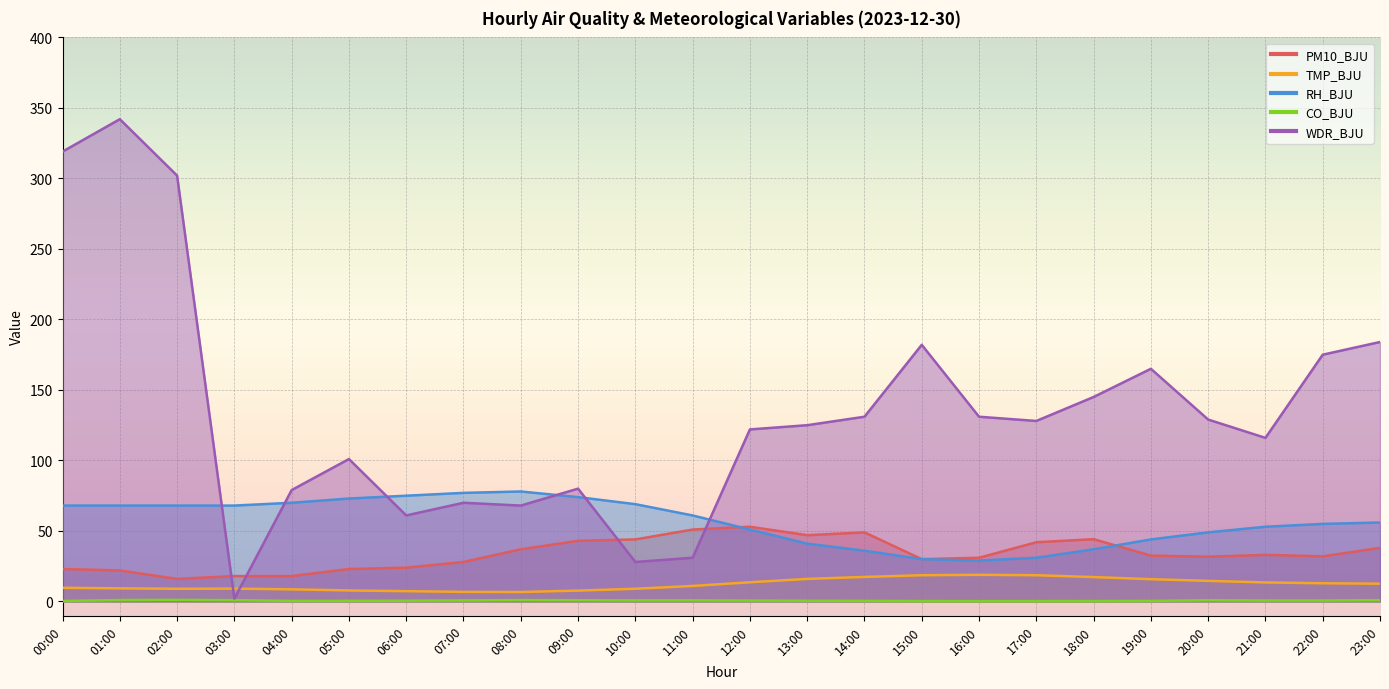

What is the approximate value of TMP_BJU at 05:00?

7.8